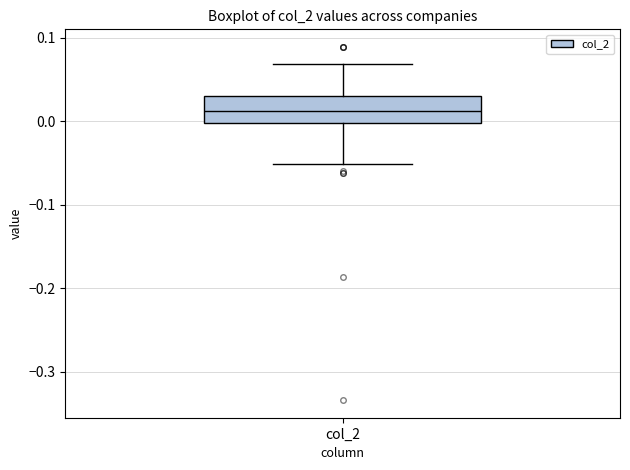

Where does the lower whisker of the box for col_2 end on the y-axis? The values are not printed on the chart, so give them approximately, as read against the axis.

-0.05